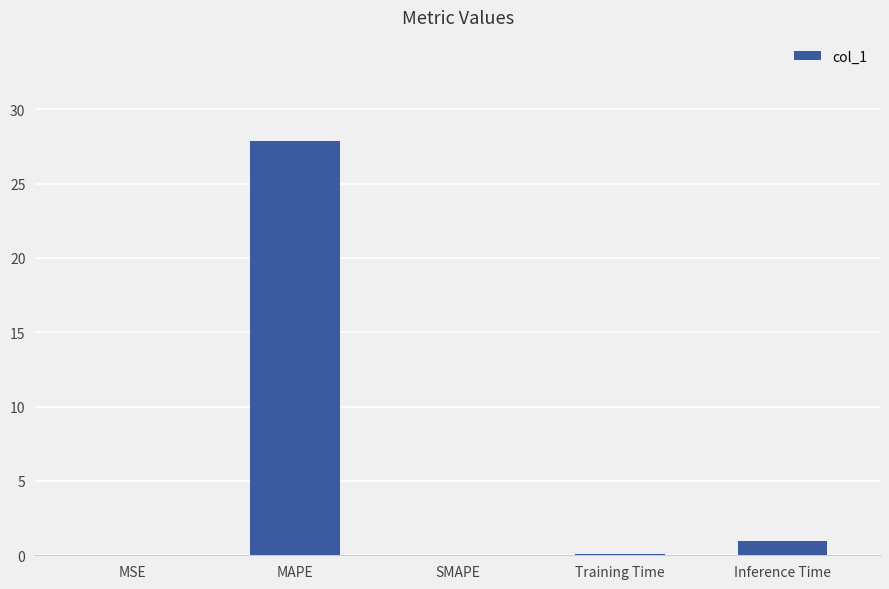

Where is the data nearest to the value 13?

Inference Time